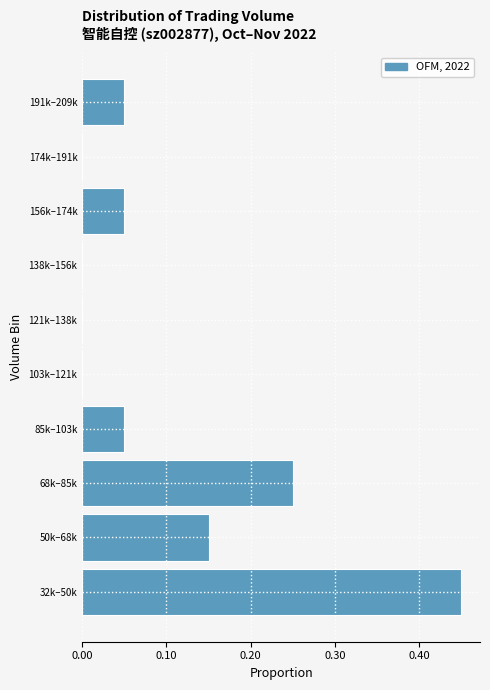

What is the sum of all values?

1.0